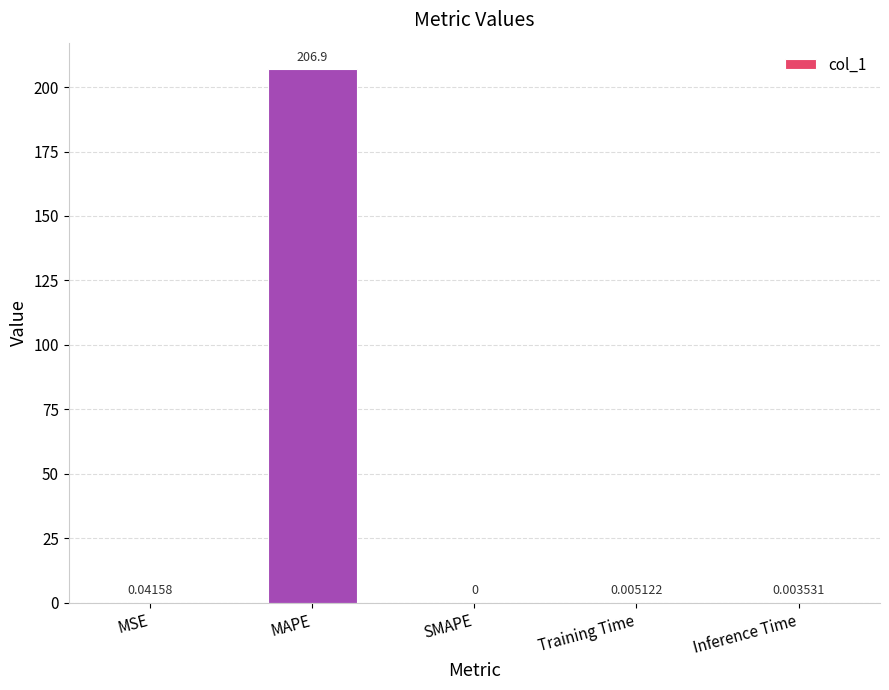

Which has a higher value, MAPE or Inference Time?

MAPE